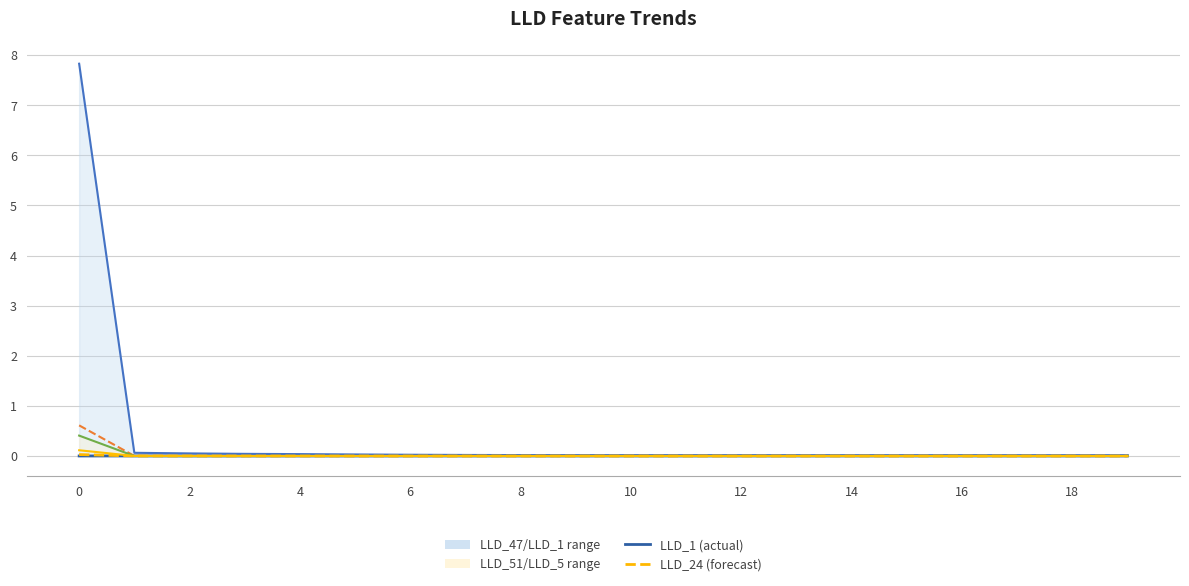

How many lines are shown in the chart?

6